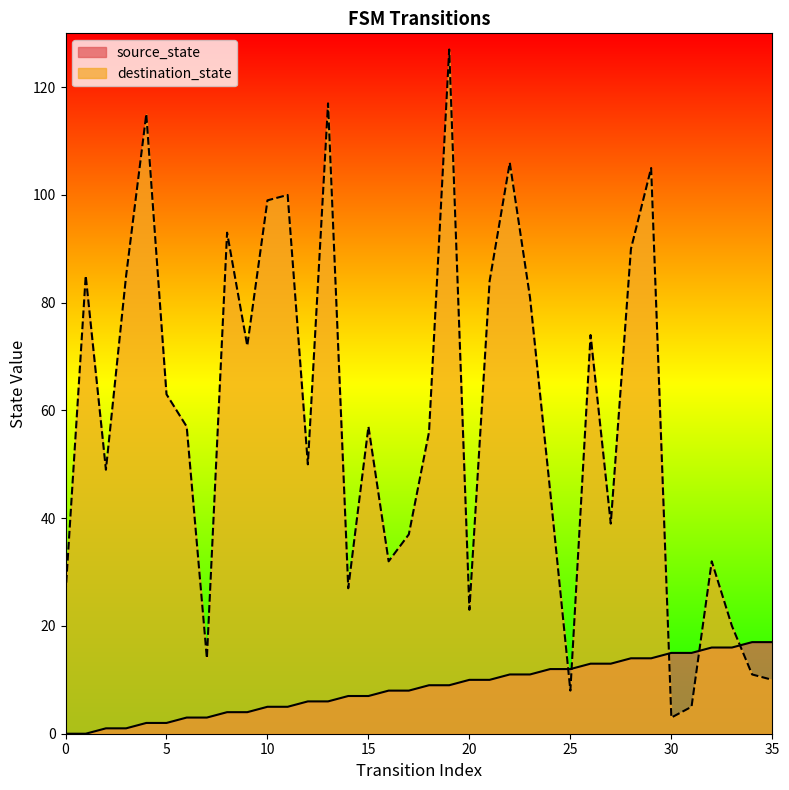

Is the value of source_state at 9 greater than the value of destination_state at 0?

No